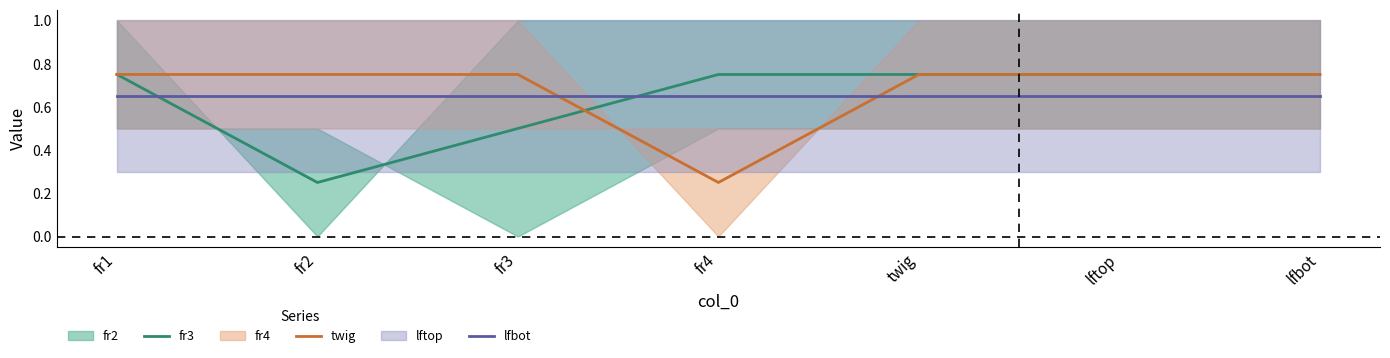

What is the label of the 5th point from the left?

twig